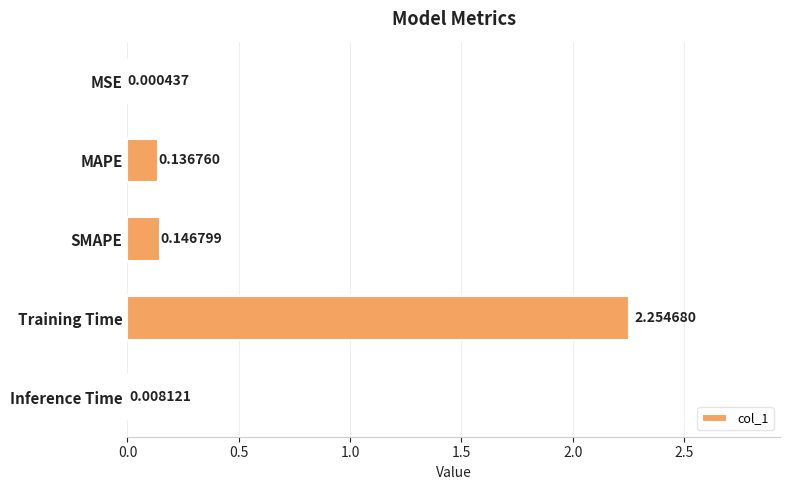

Which category has the highest value across all series?

Training Time